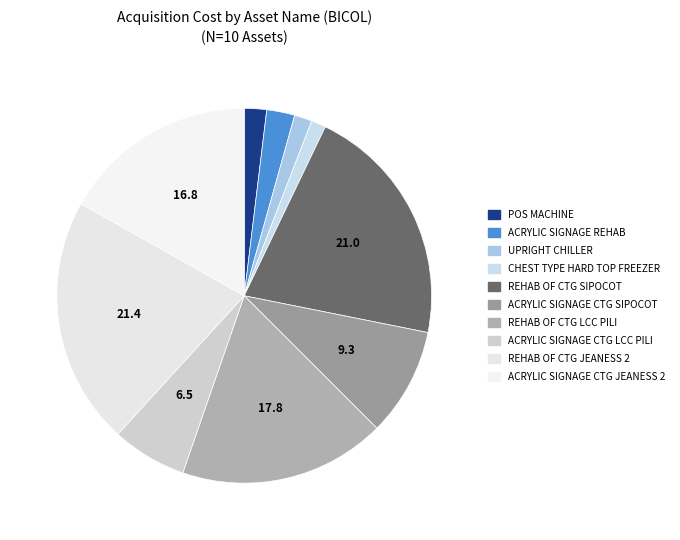

Which category has the biggest portion of the pie?

REHAB OF CTG JEANESS 2